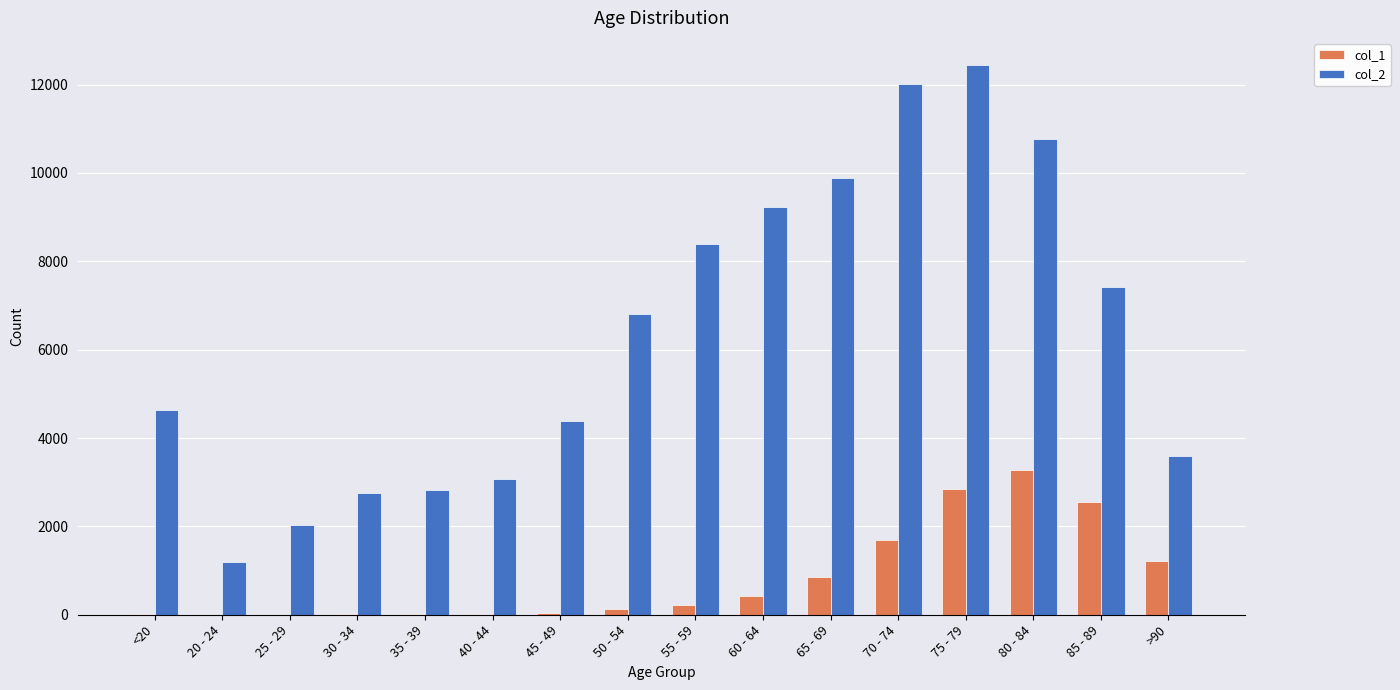

Which series has the largest total across all categories?

col_2